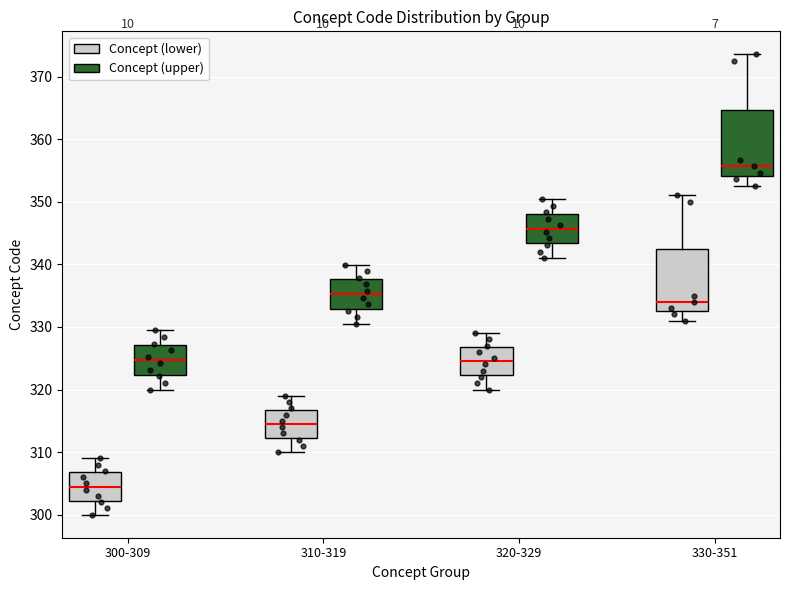

Which box has the lowest median line?

300-309 (Concept (lower))